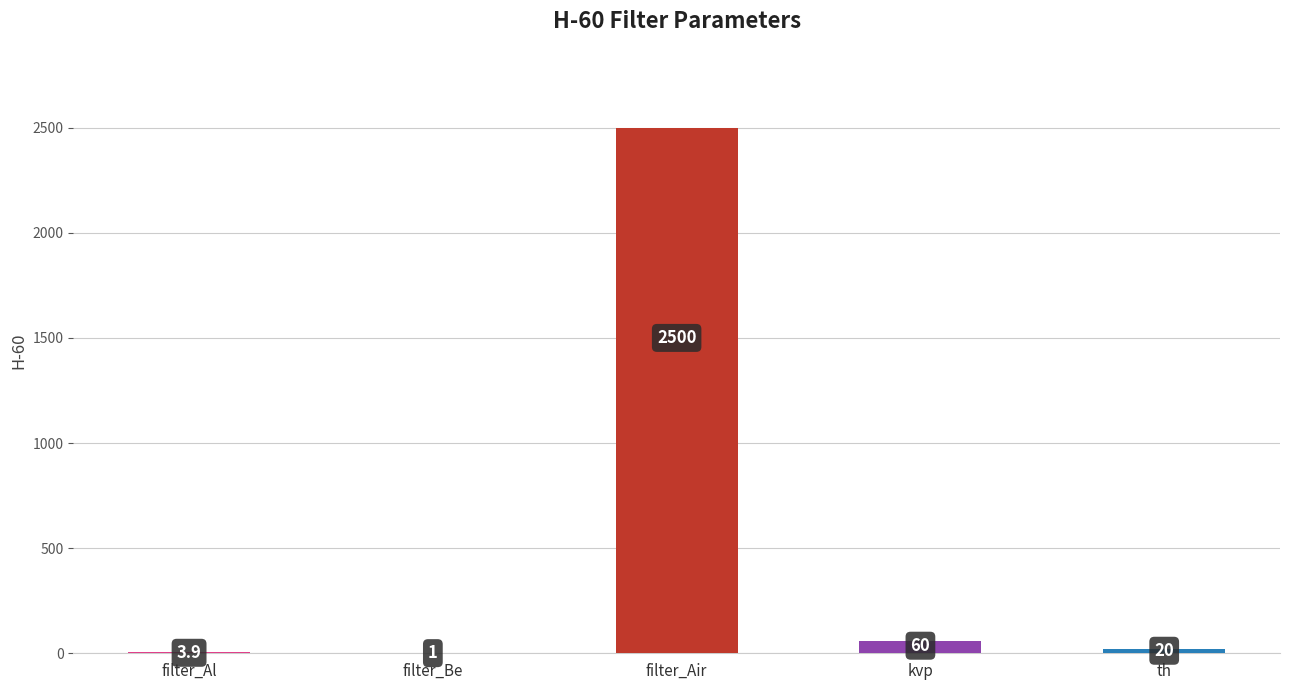

What is the change in value from filter_Air to th?

-2480.0